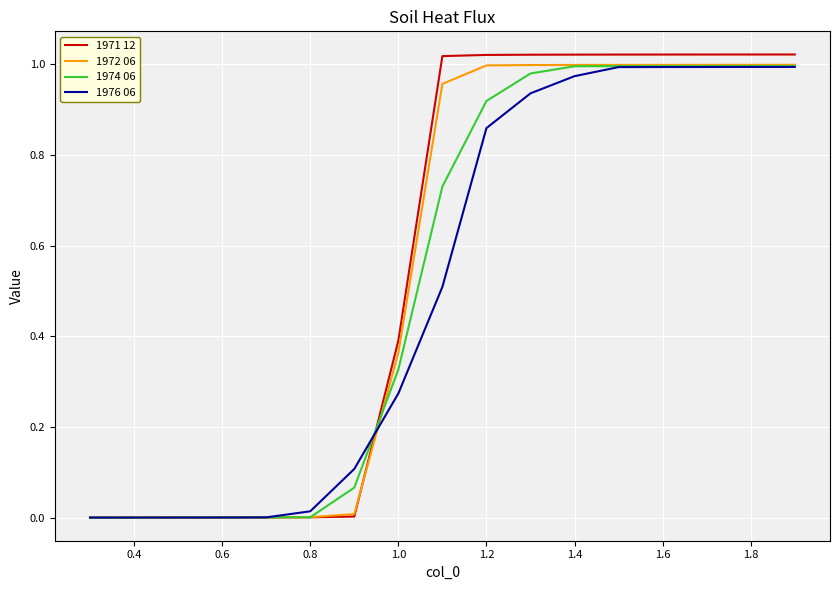

Which series has the widest spread of values?

1971 12